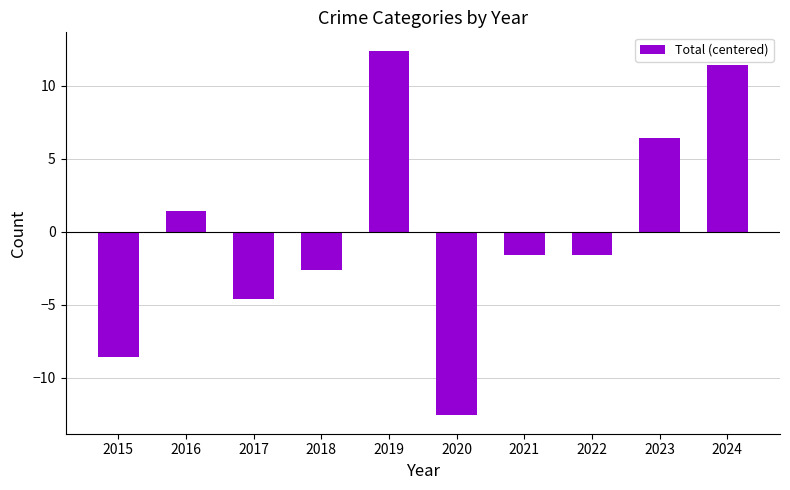

What is the approximate value at 2018?

-2.6